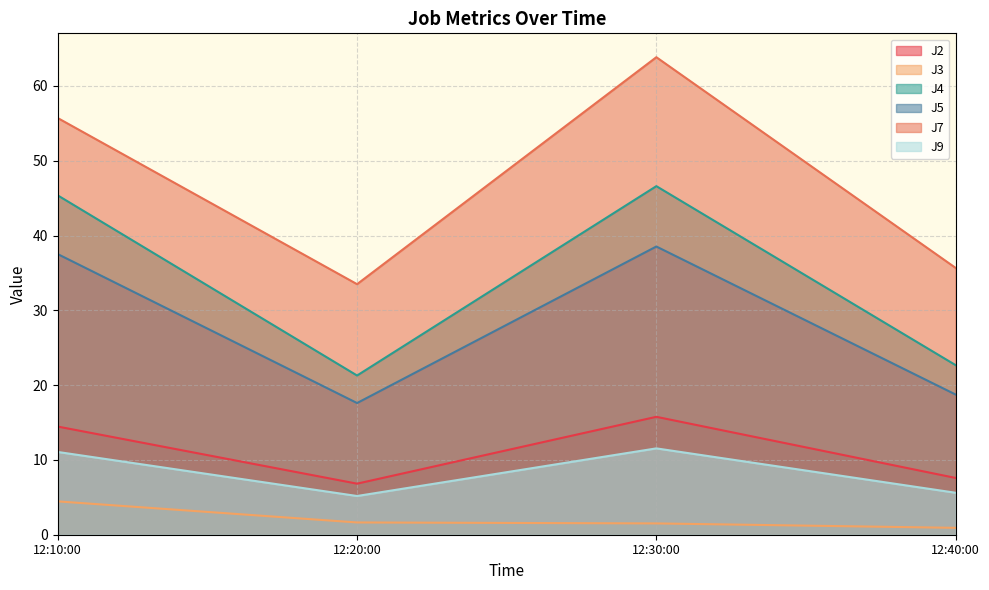

How many interior local valleys does the J2 series have?

1